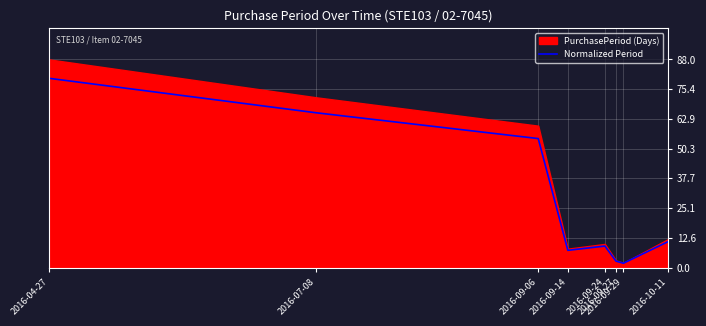

Reading left to right, list all the values displayed in this chart.

80.0	65.5	54.5	7.3	9.1	2.7	1.8	10.9